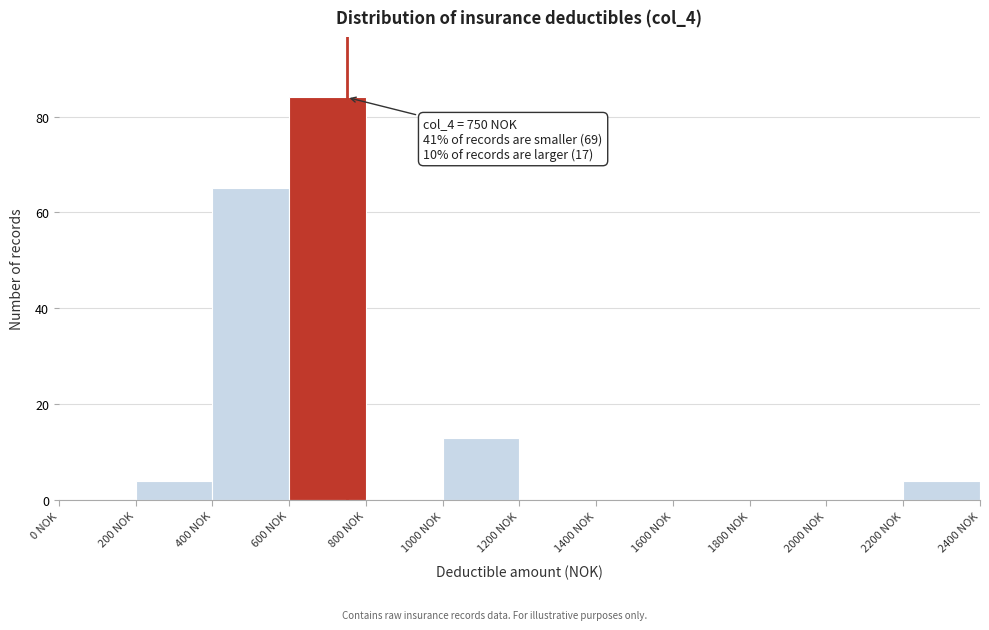

Which range on the x-axis has the tallest bar?

600 to 800